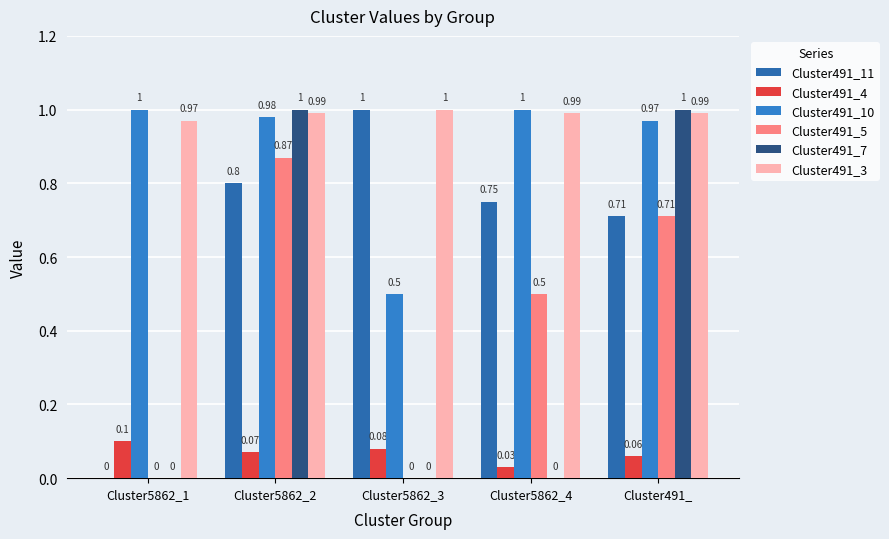

Are the bars horizontal?

No